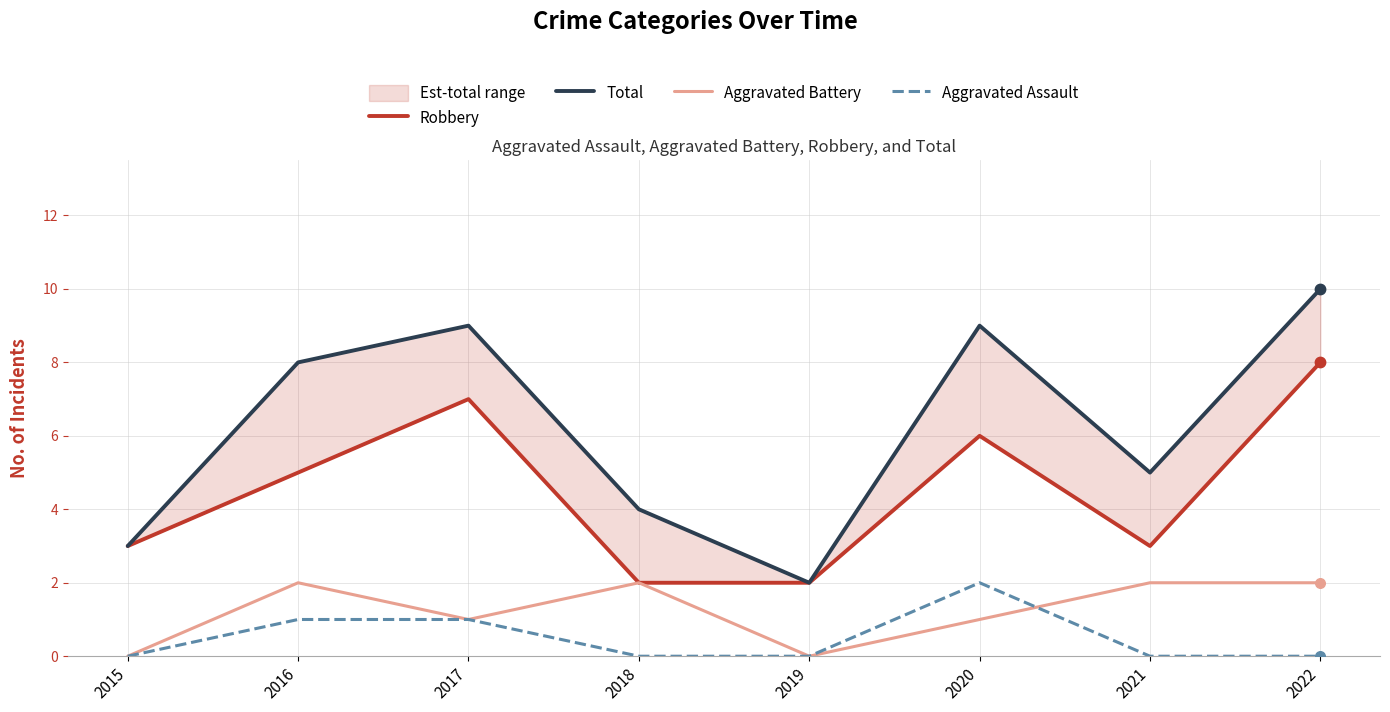

At how many categories does at least one series exceed 6?

4